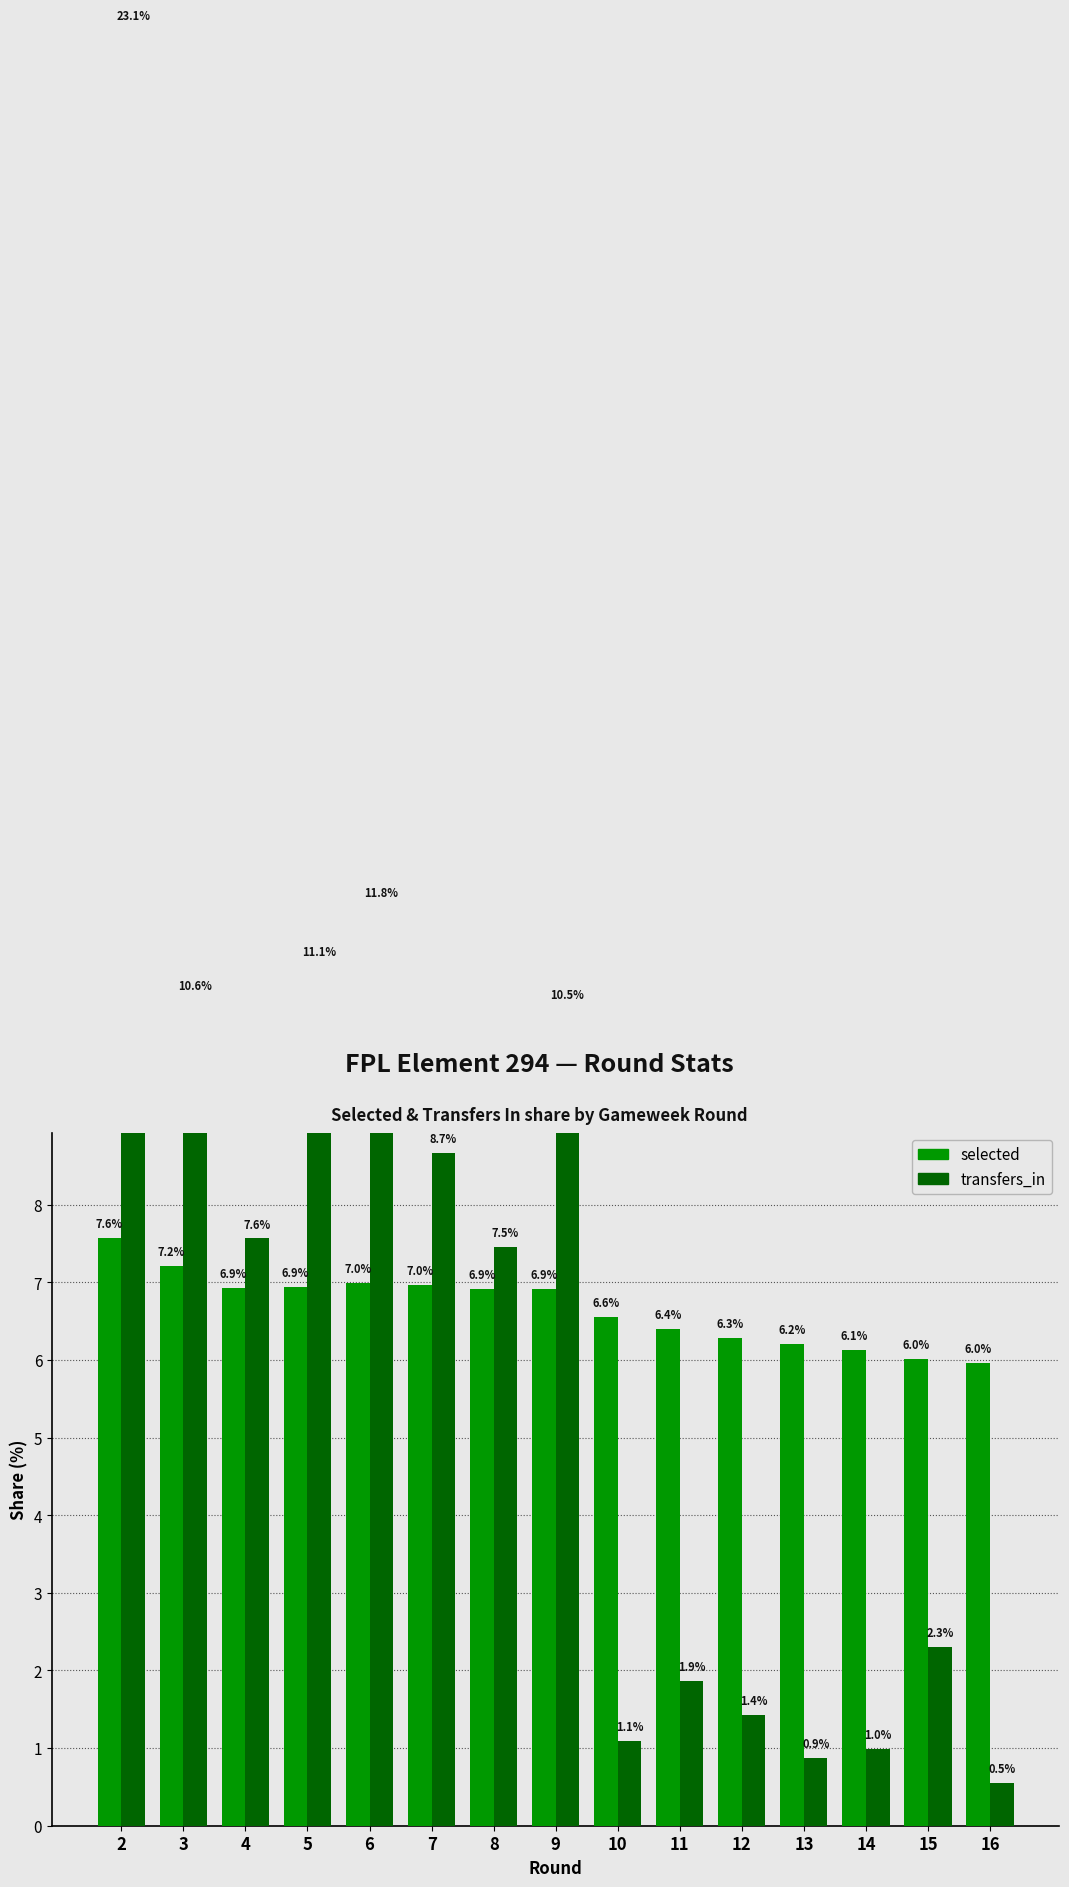

What are all the series names shown in the legend?

selected, transfers_in